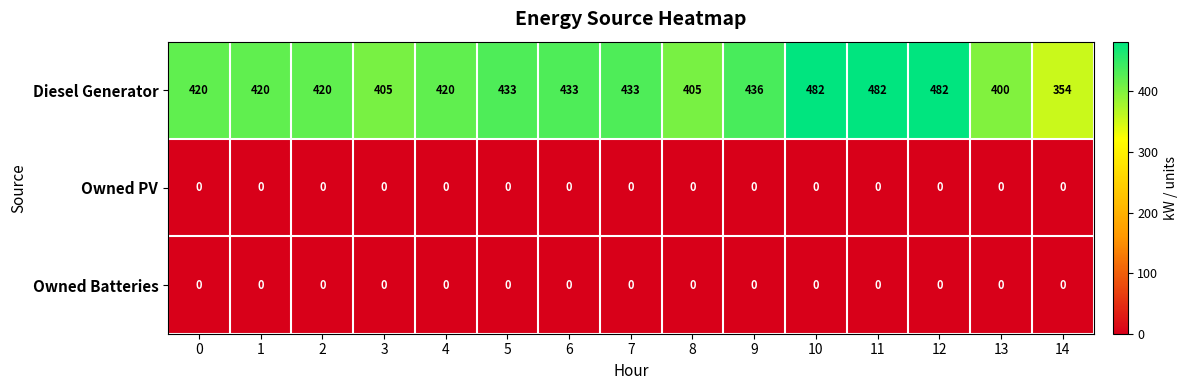

Count the number of data series in this chart.

3